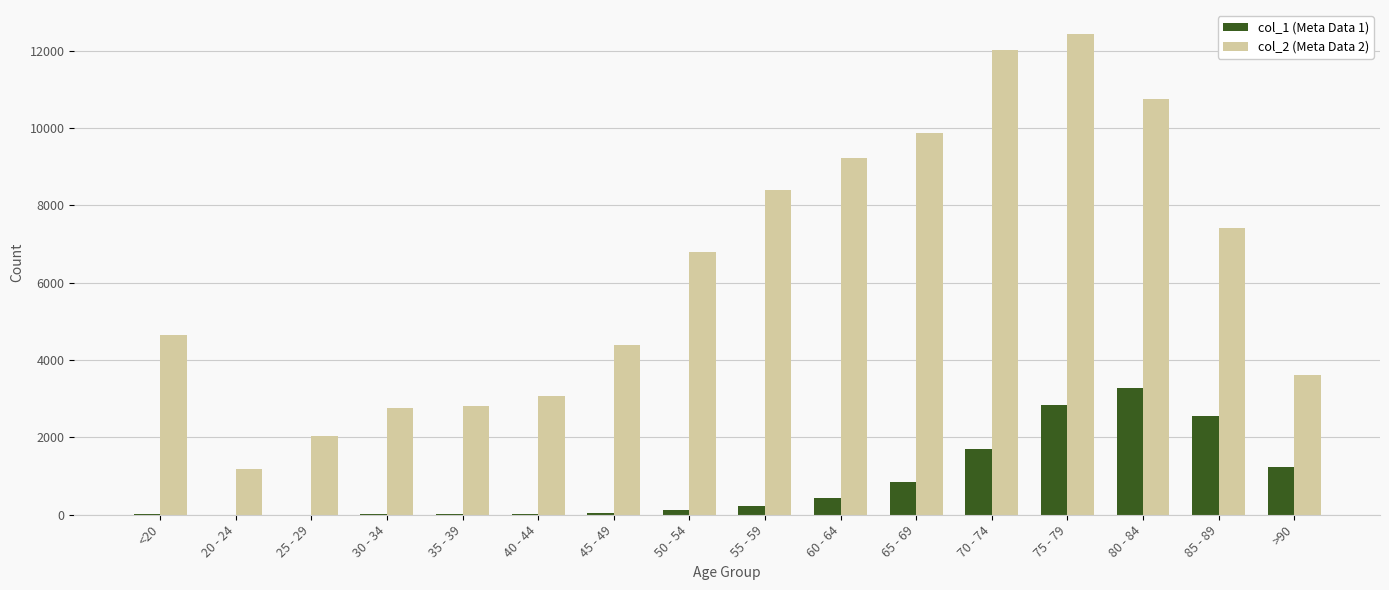

At which category is the sum across all series the highest?

75 - 79